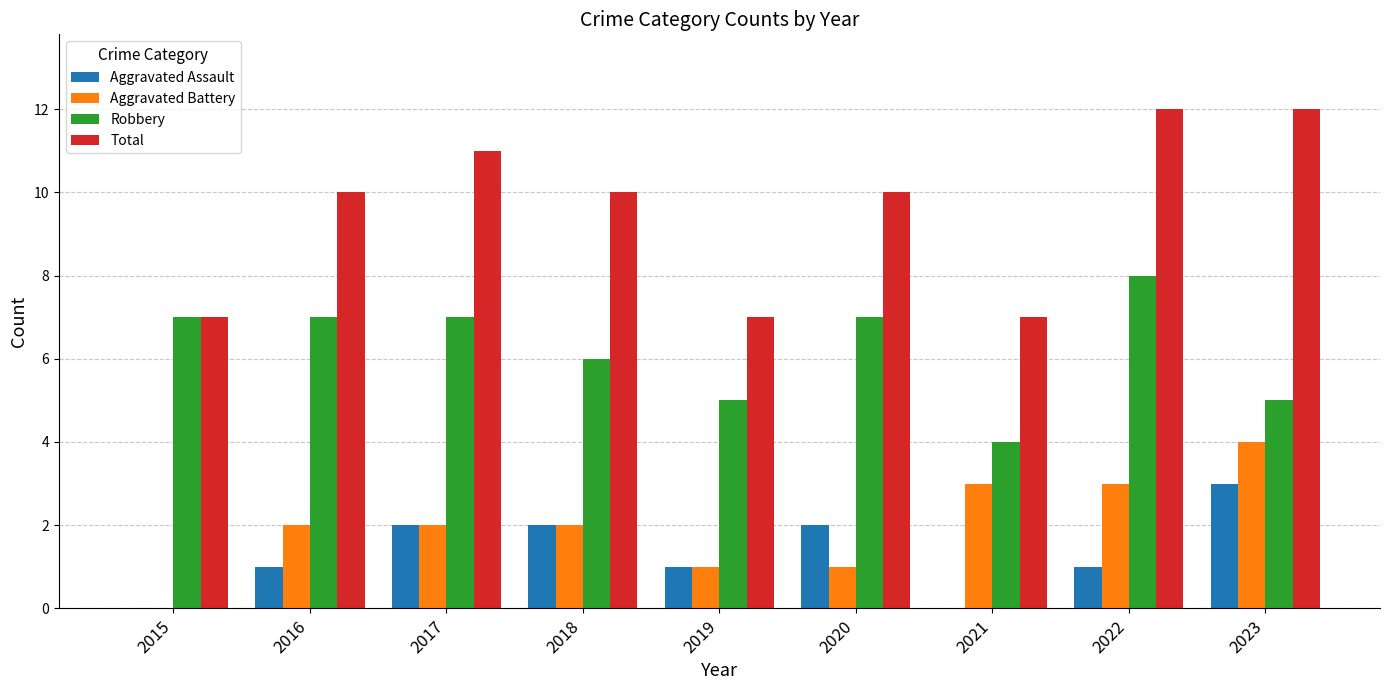

Is the value of Total at 2016 greater than the value of Robbery at 2021?

Yes